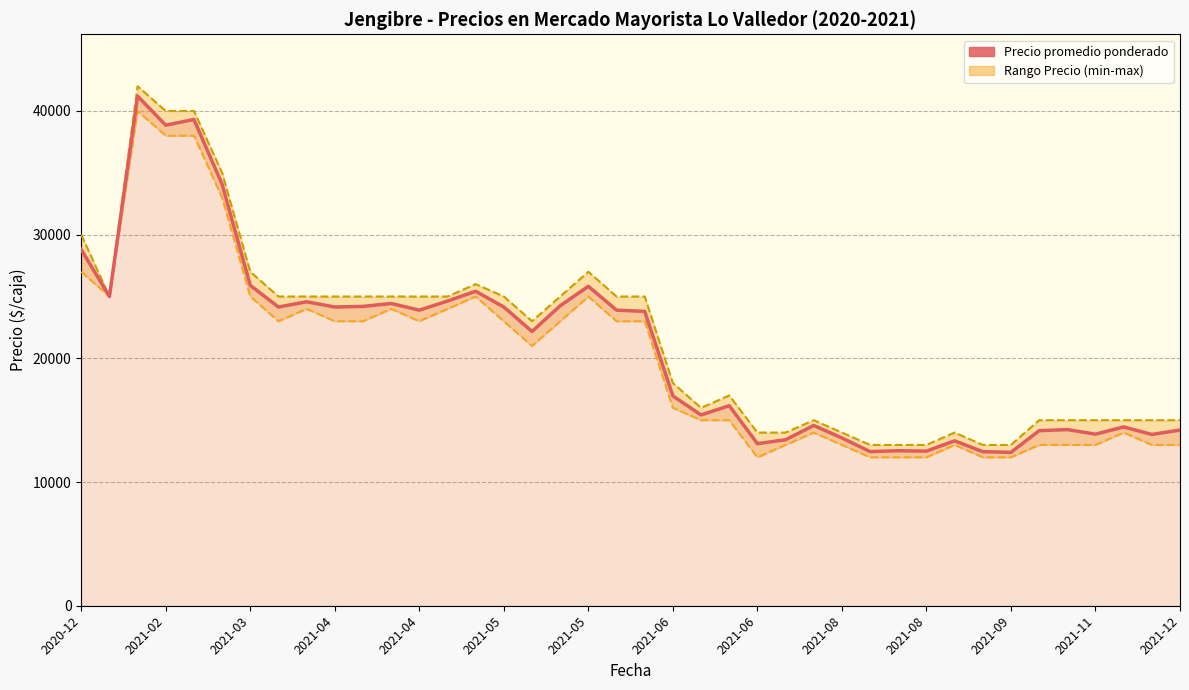

How many lines are shown in the chart?

1